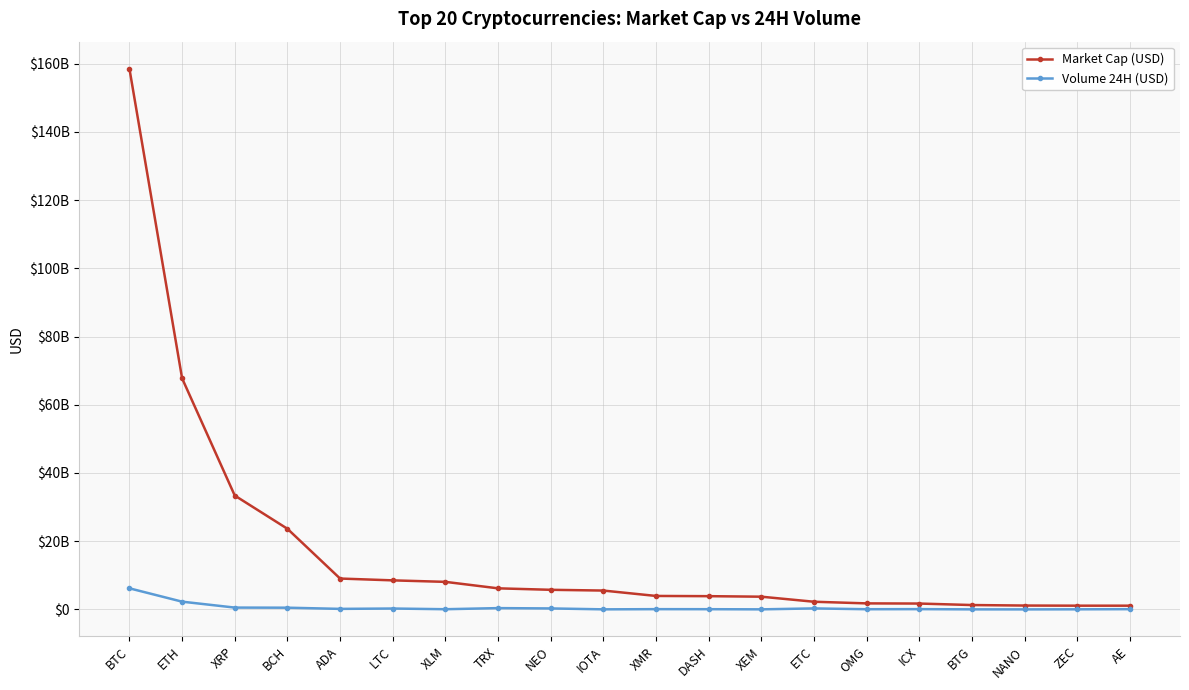

At which category does the chart reach its minimum across all series?

NANO